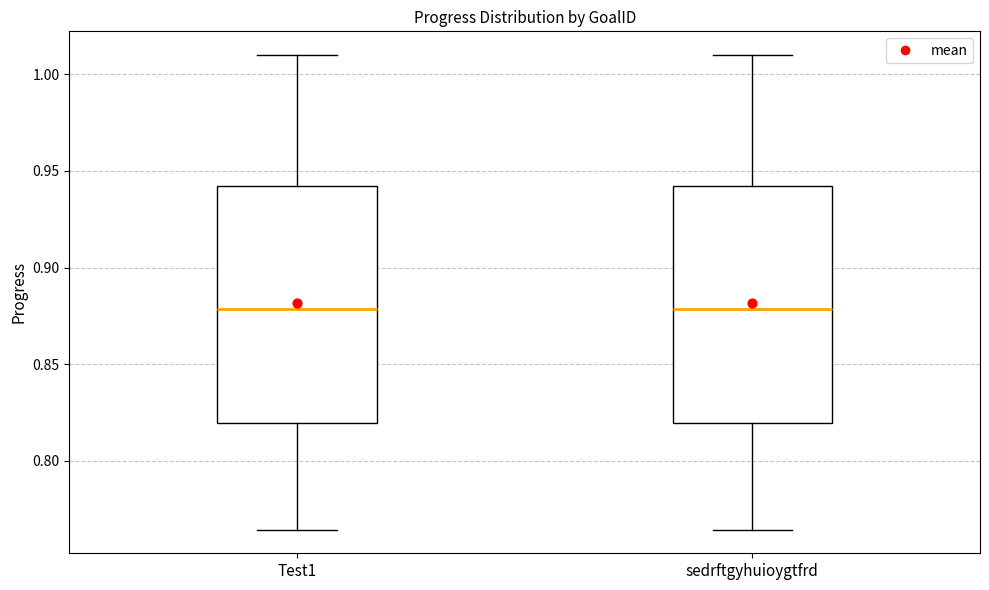

Reading left to right, transcribe this box plot: for each box, give where its median line is, the range the box spans, and where its two whiskers end, as read against the y-axis. The values are not printed on the chart, so give them approximately, as read against the axis.

Test1: median 0.880, box 0.820 to 0.940, whiskers 0.765 to 1.010
sedrftgyhuioygtfrd: median 0.880, box 0.820 to 0.940, whiskers 0.765 to 1.010